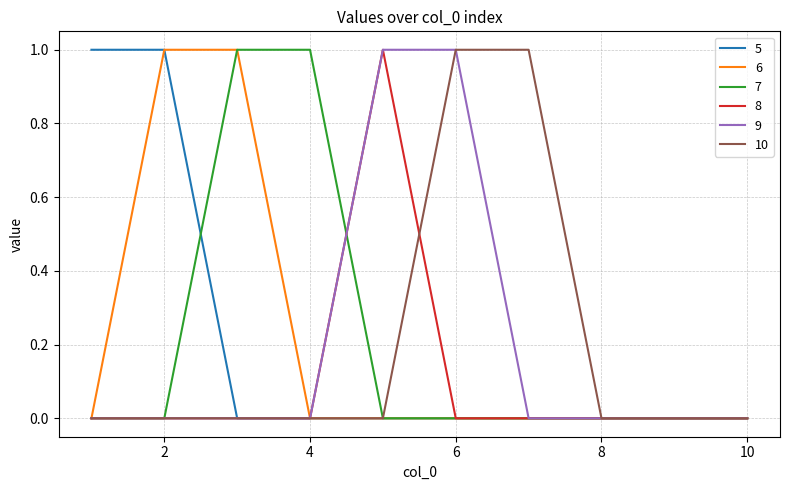

Does the chart display data point markers on the line(s)?

No